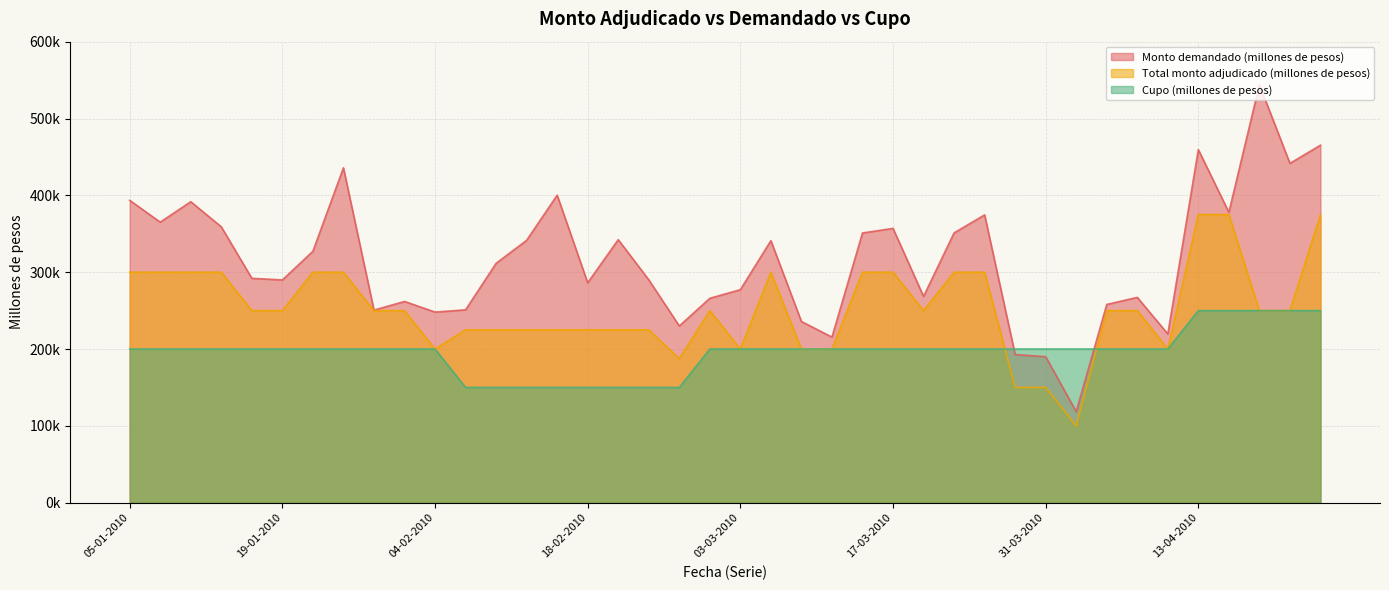

Rank the series at 02-02-2010 from lowest to highest value.

Cupo (millones de pesos), Total monto adjudicado (millones de pesos), Monto demandado (millones de pesos)